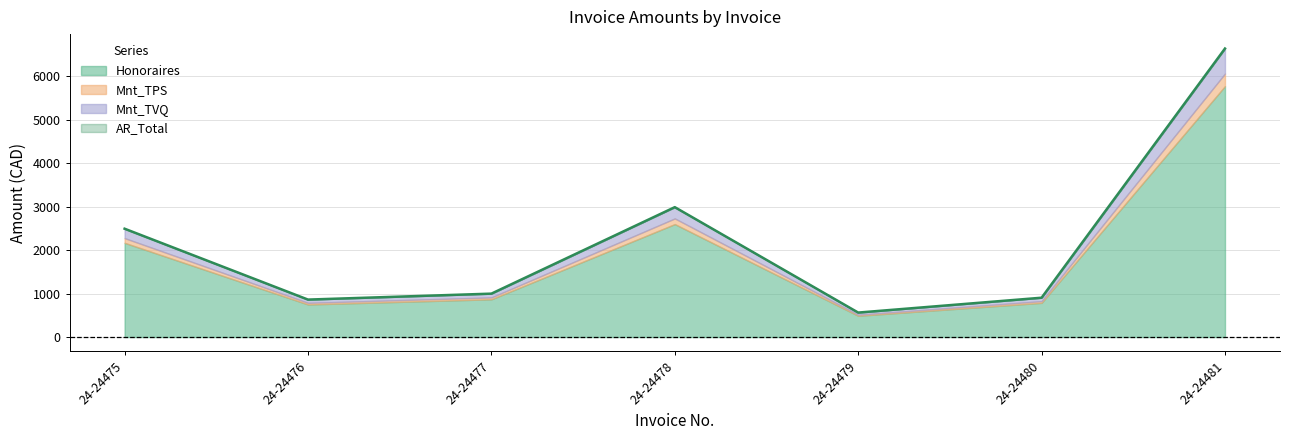

Which series has the widest spread of values?

AR_Total